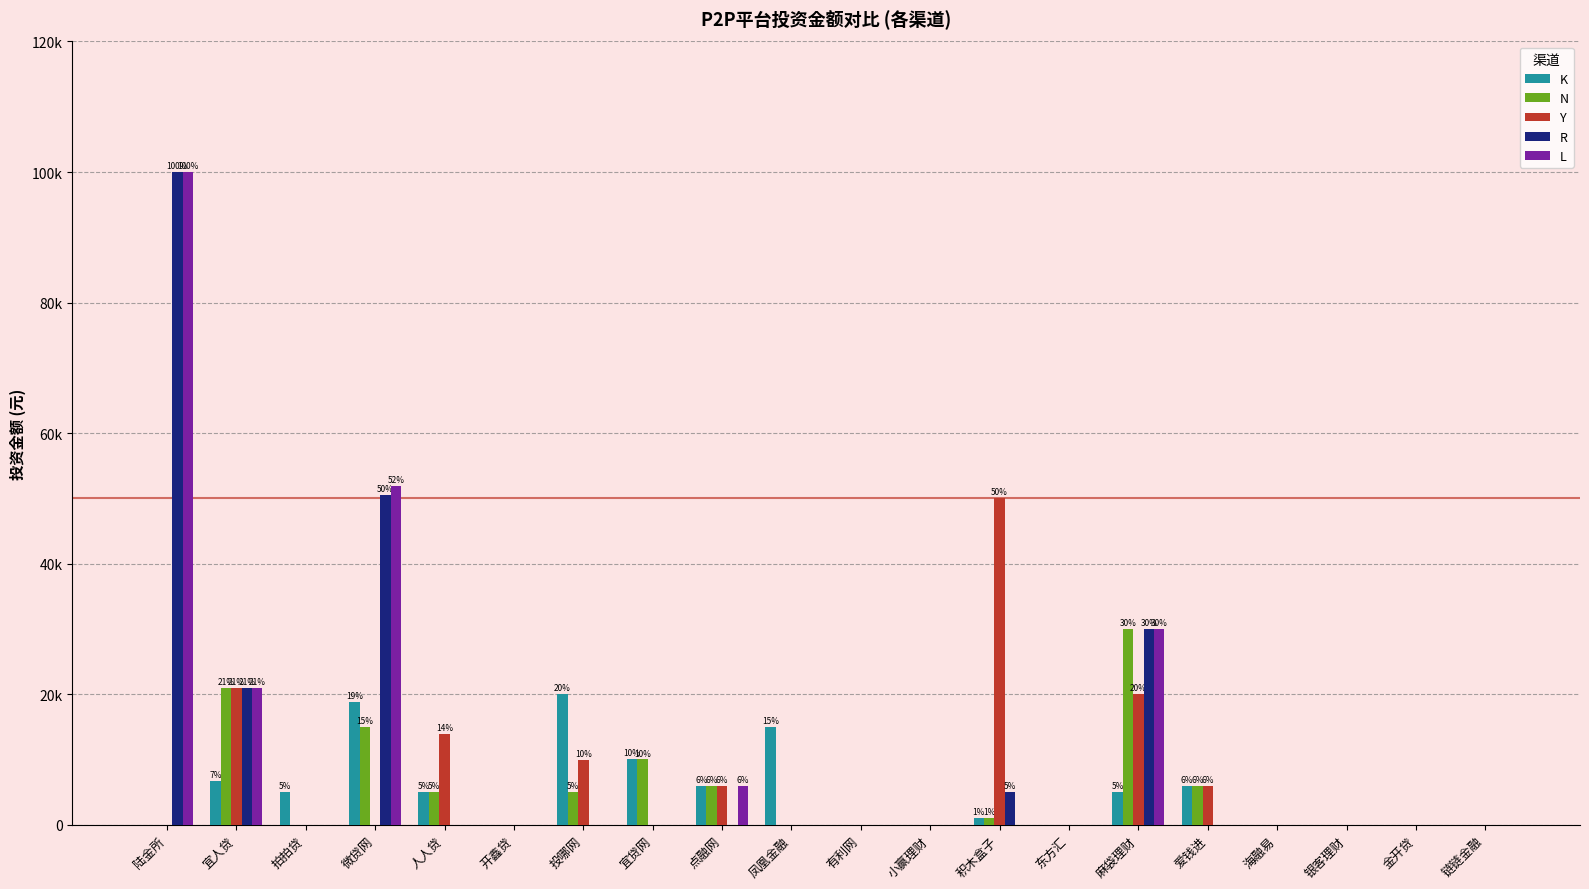

Are the bars horizontal?

No